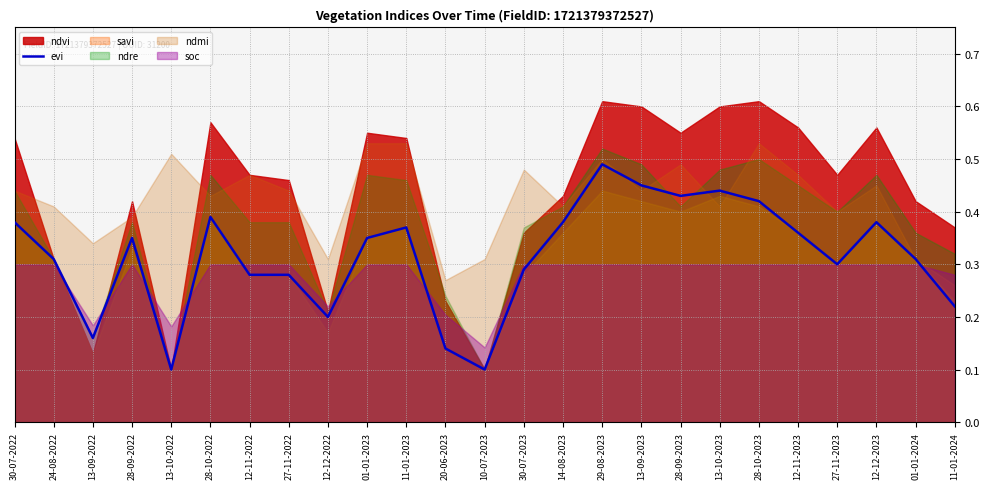

The chart shows a value of 0.4 at 30-07-2022. True or false?

True